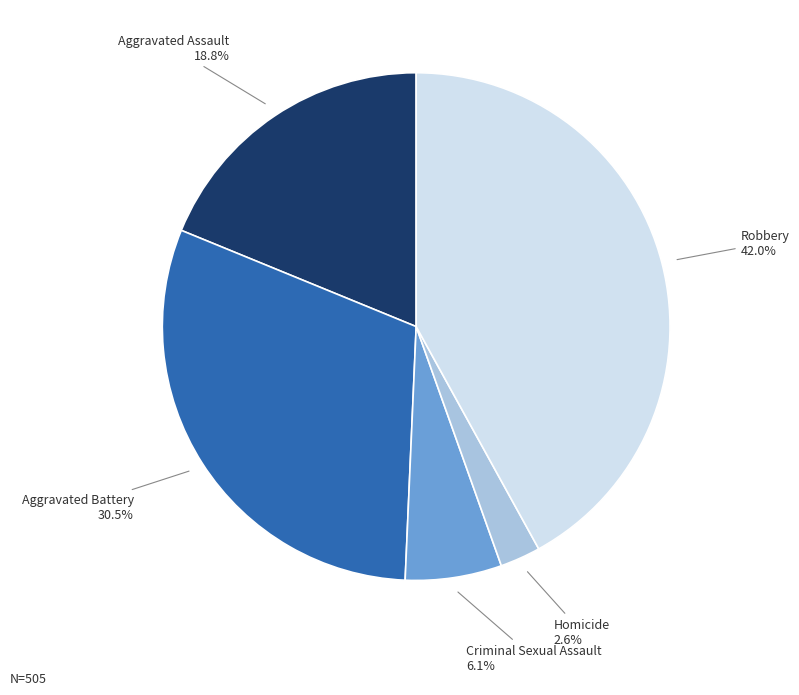

How much of the chart is everything except Aggravated Assault?

81.2%